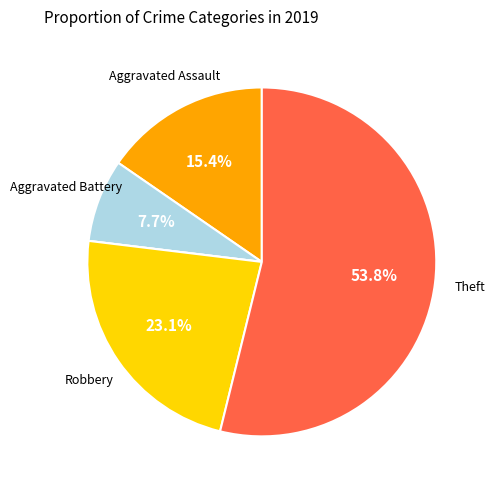

How many slices are in this pie chart?

5